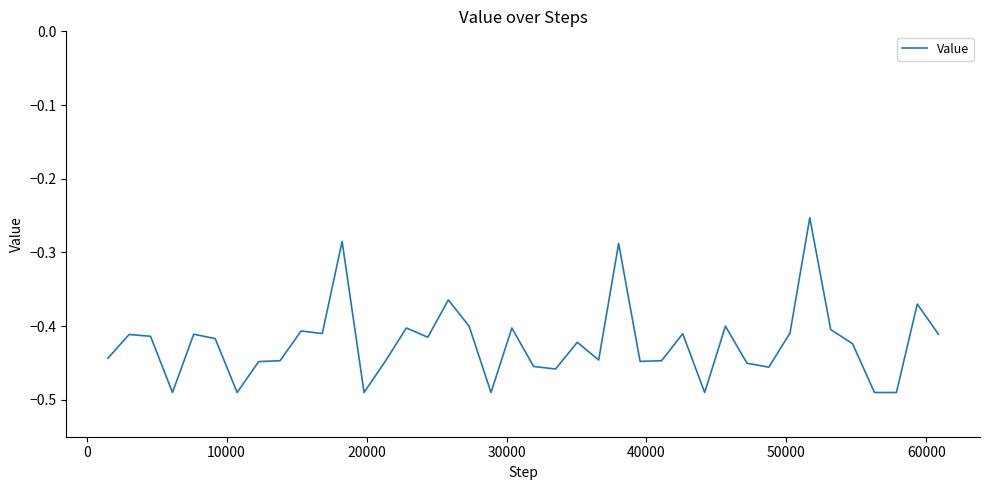

How many distinct data groups are displayed?

1